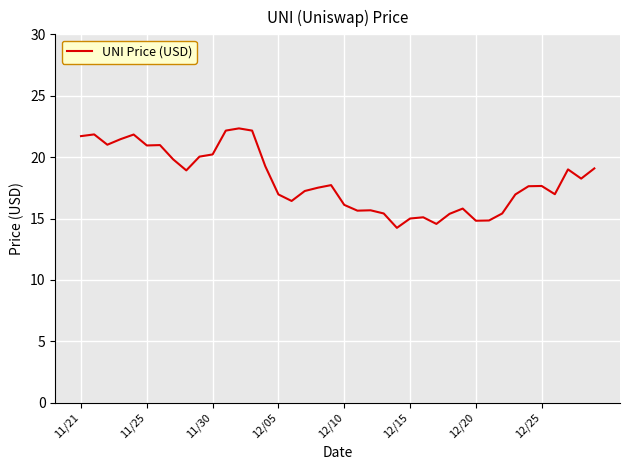

How many lines are shown in the chart?

1